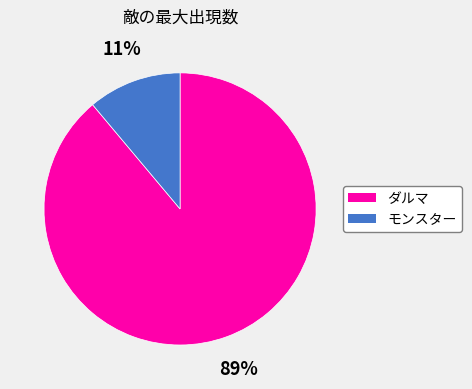

Do ダルマ and モンスター together represent more than half of the pie?

Yes